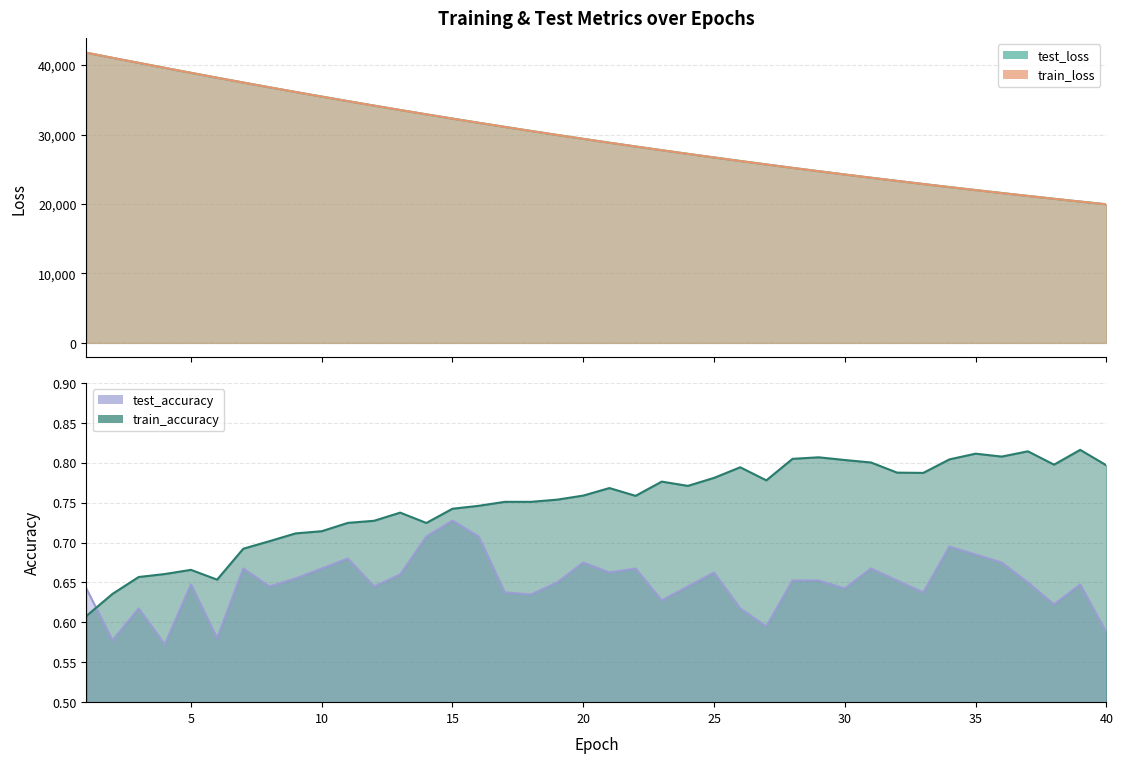

Which category has the highest value in the test_accuracy series?

15